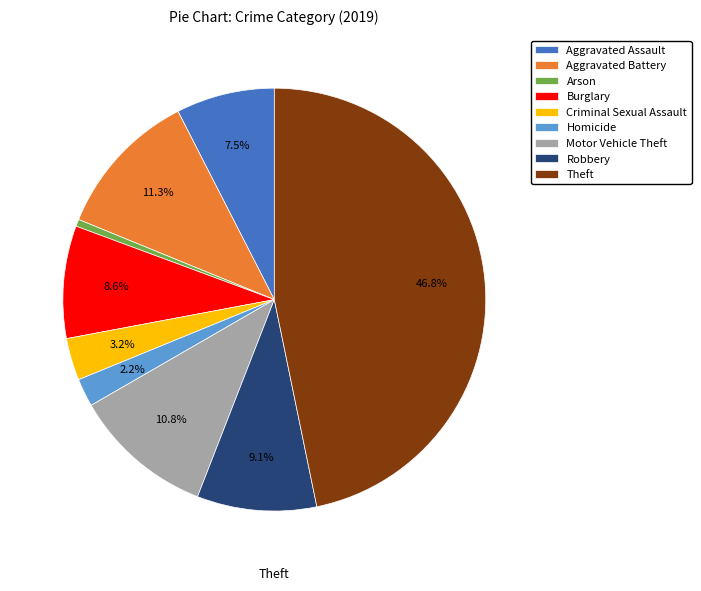

Is there any slice that represents more than half of the pie?

No